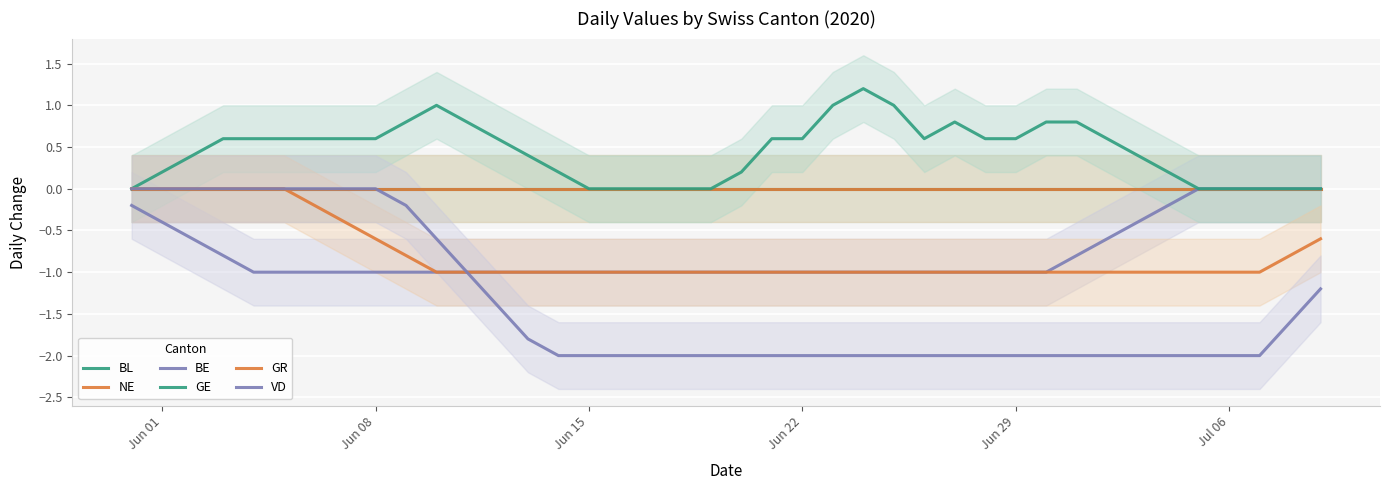

Rank the series by their maximum value, from lowest to highest.

BL, NE, BE, GR, VD, GE